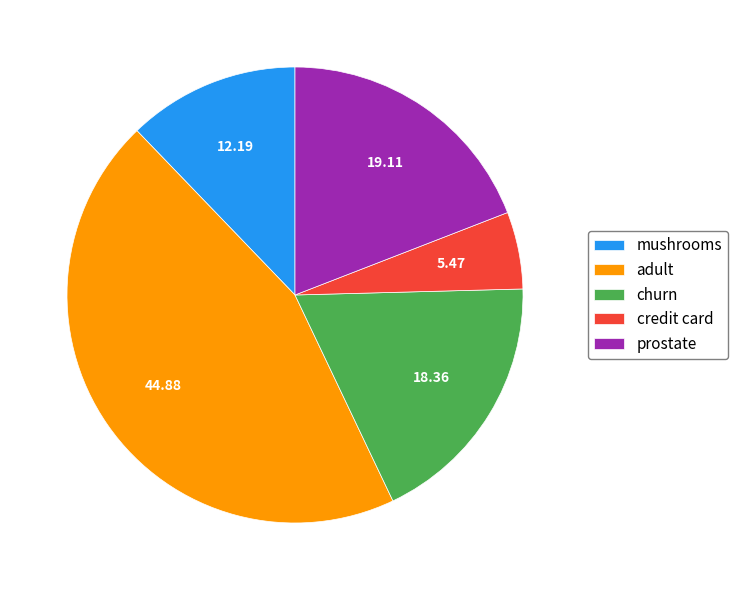

What is the smallest slice in the pie chart?

credit card